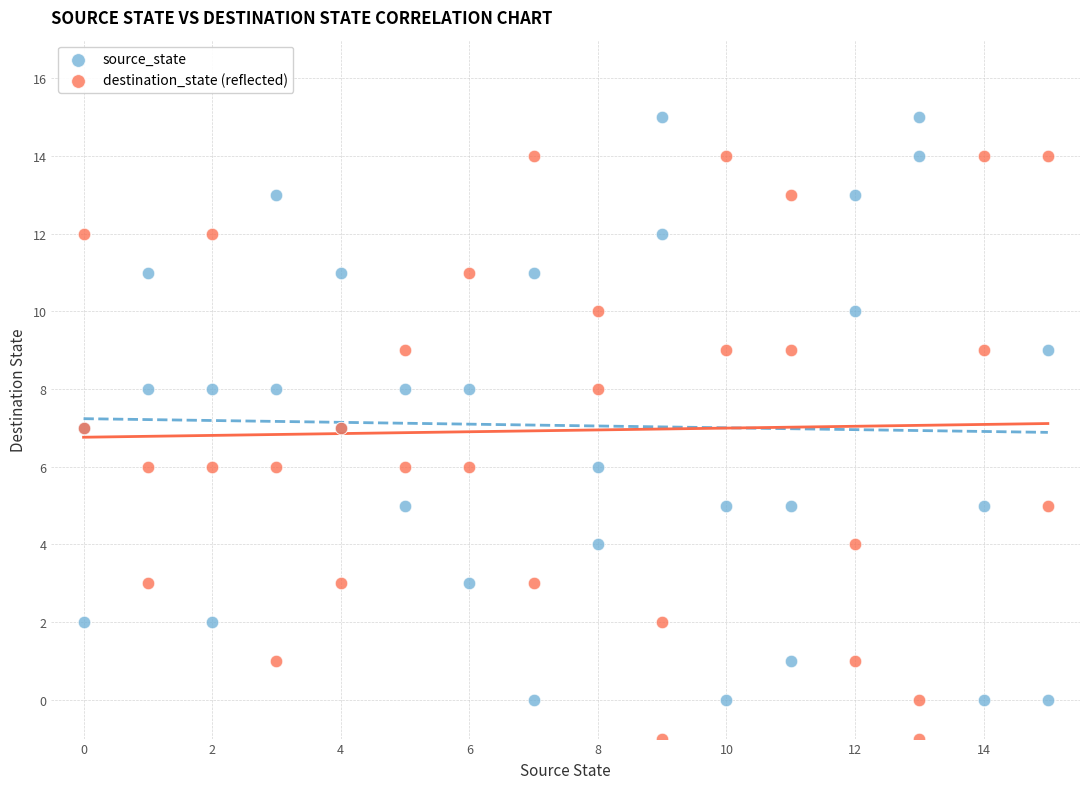

What is the X range (max minus min) for the scatter plot?

15